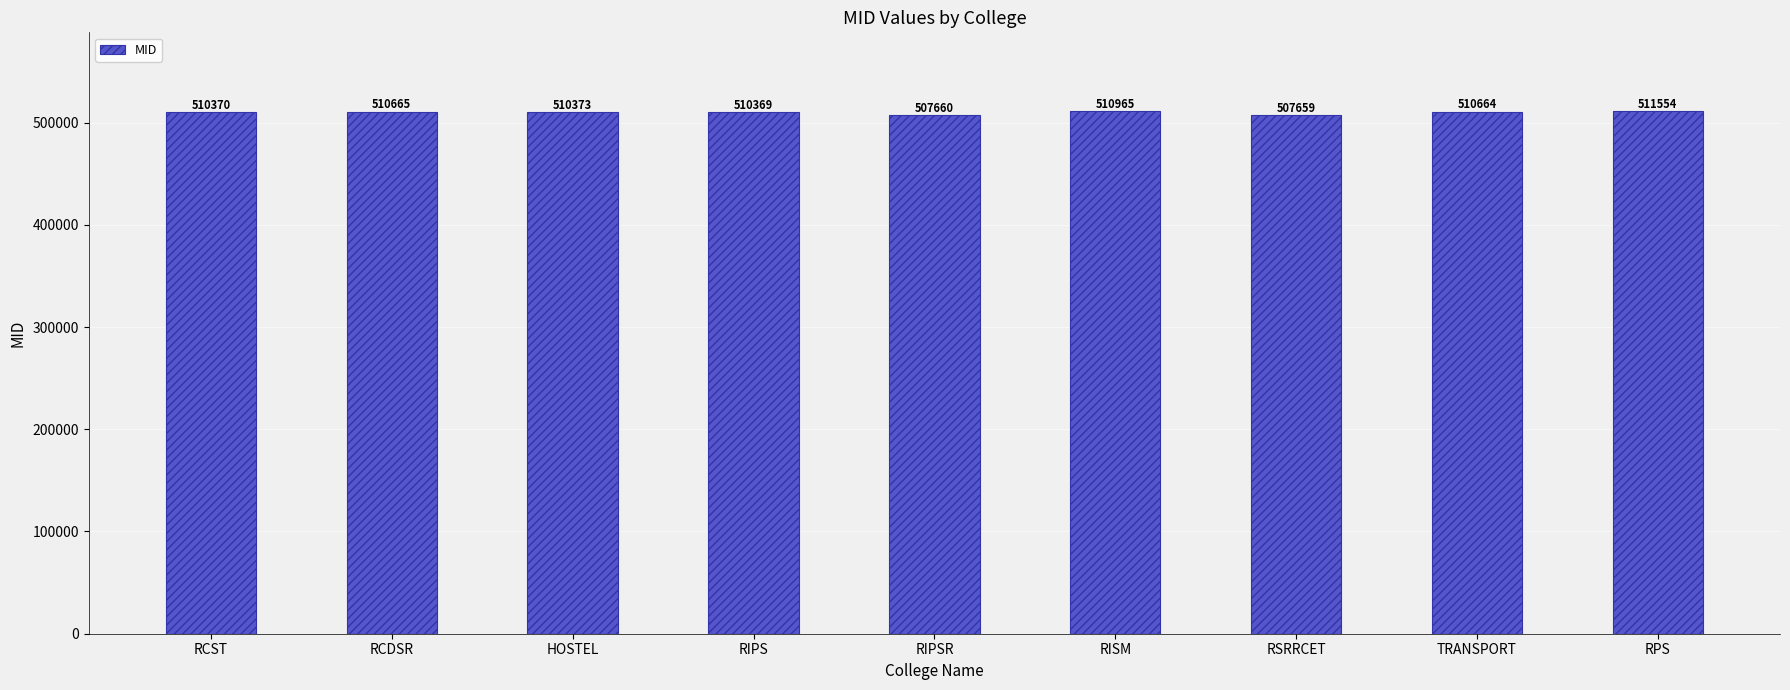

Rank the categories by value from lowest to highest.

RSRRCET, RIPSR, RIPS, RCST, HOSTEL, TRANSPORT, RCDSR, RISM, RPS